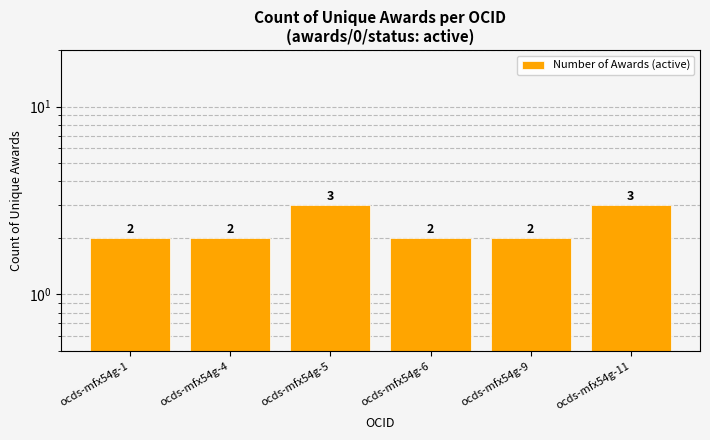

What is the value of the 4th bar from the left?

2